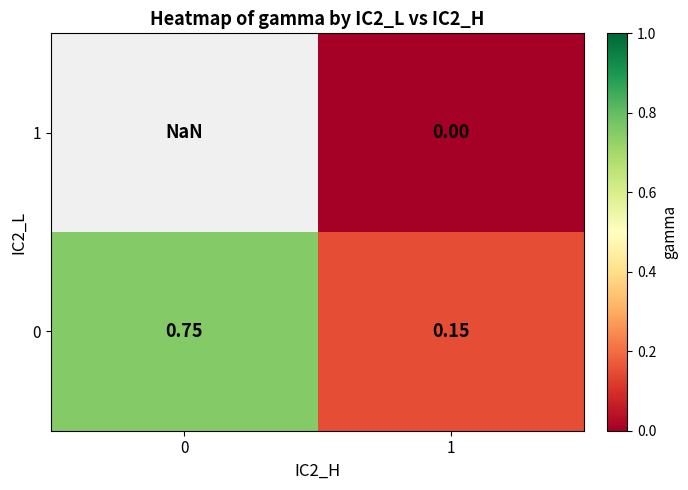

True or false: row_1 has a value of 1.2 at 0.

False